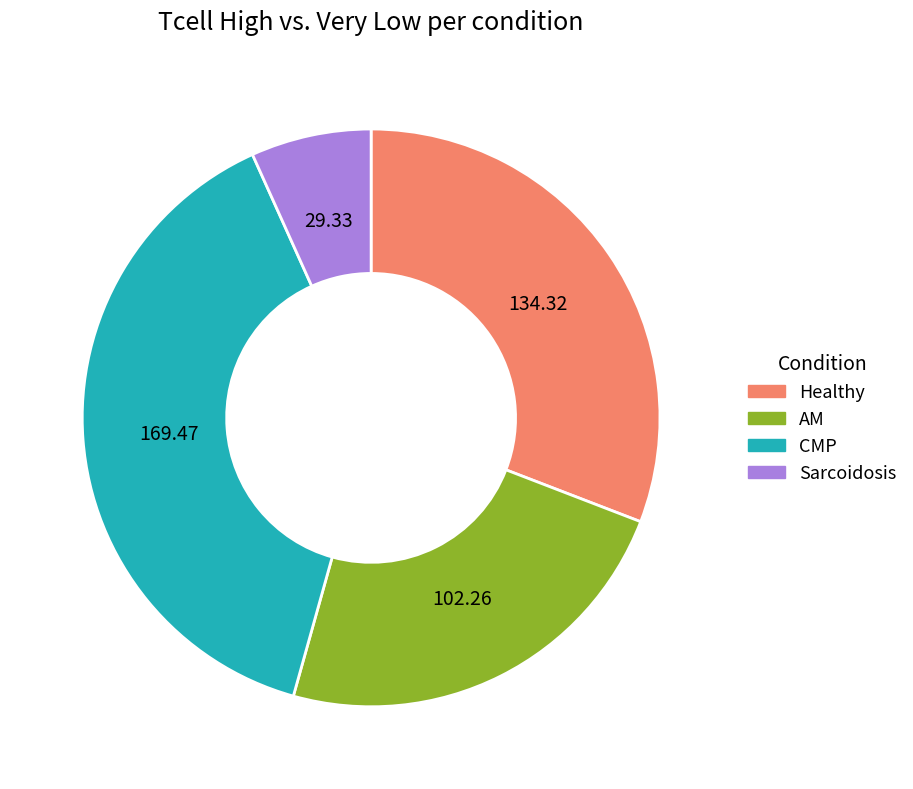

How many segments does this pie chart have?

4